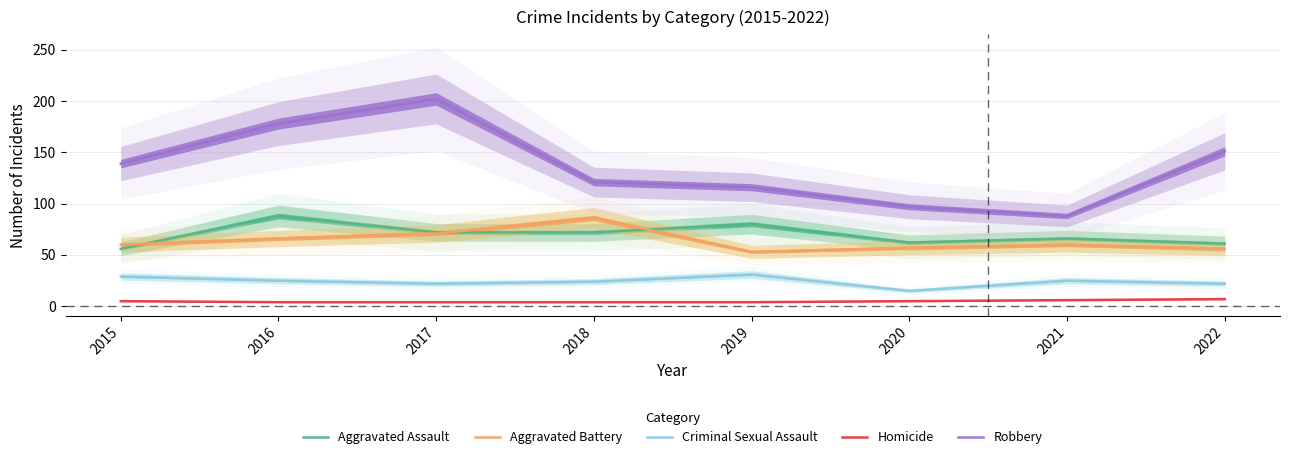

Between 2015 and 2019, which series saw the biggest shift?

Aggravated Assault